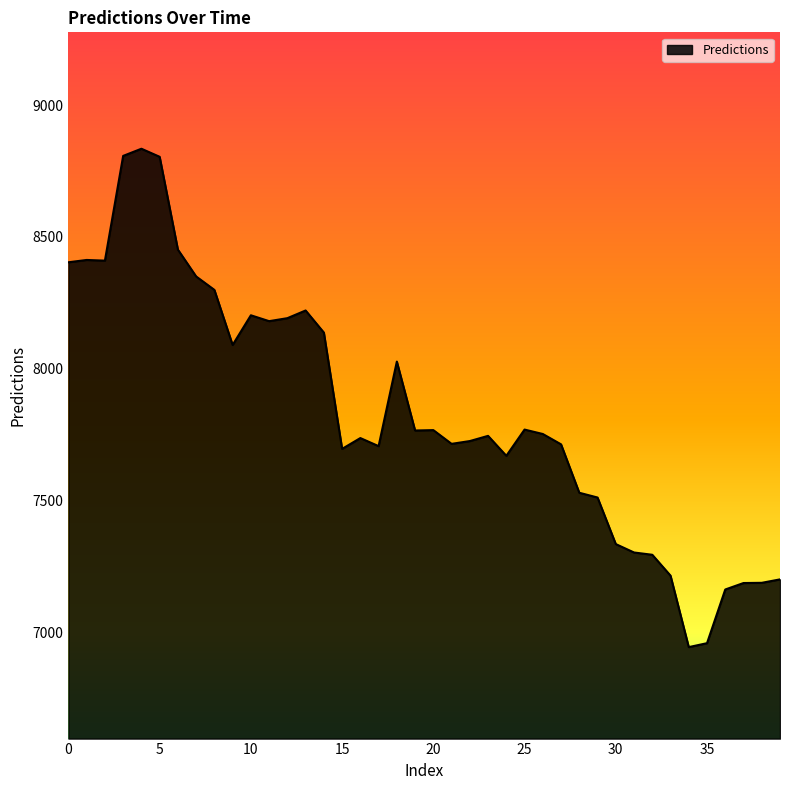

What is the maximum value shown in the chart?

8834.3